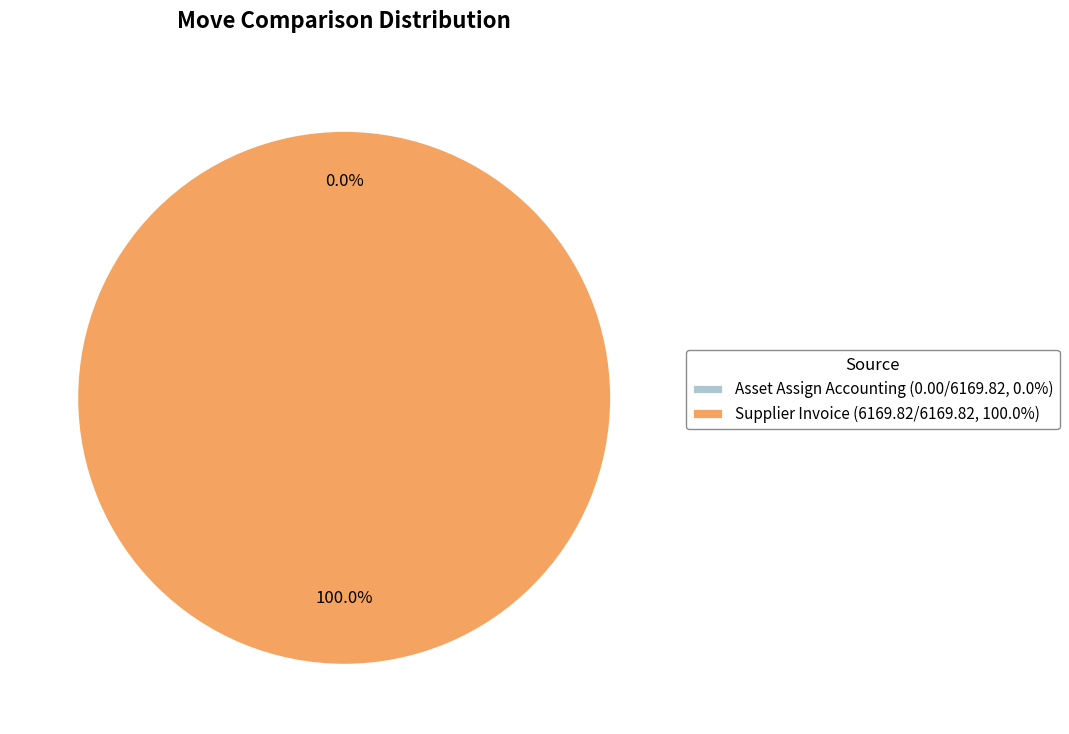

Is there a majority slice in this chart?

Yes